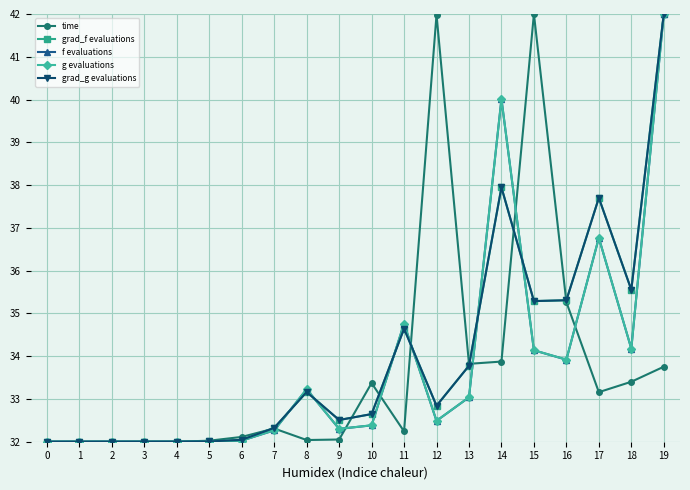

Which series changed the most between 4 and 19?

f evaluations